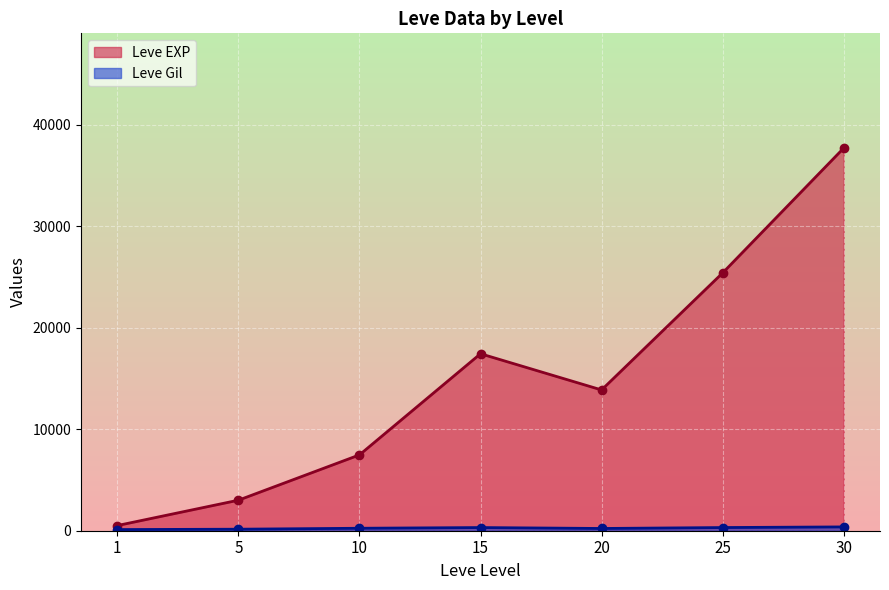

What is the difference between the highest and lowest values at 10?

7232.5